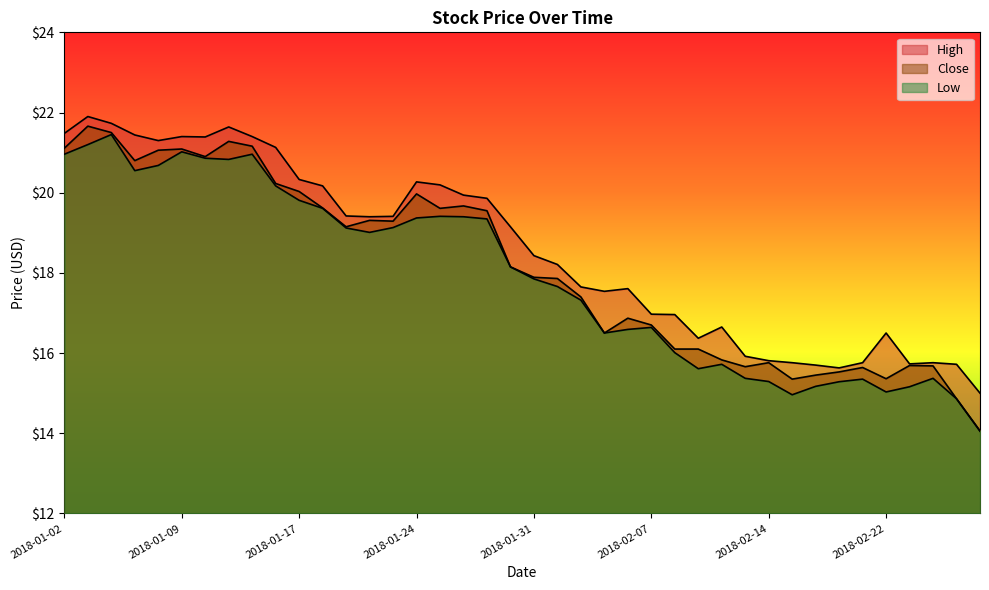

How many interior local peaks does the High series have?

8